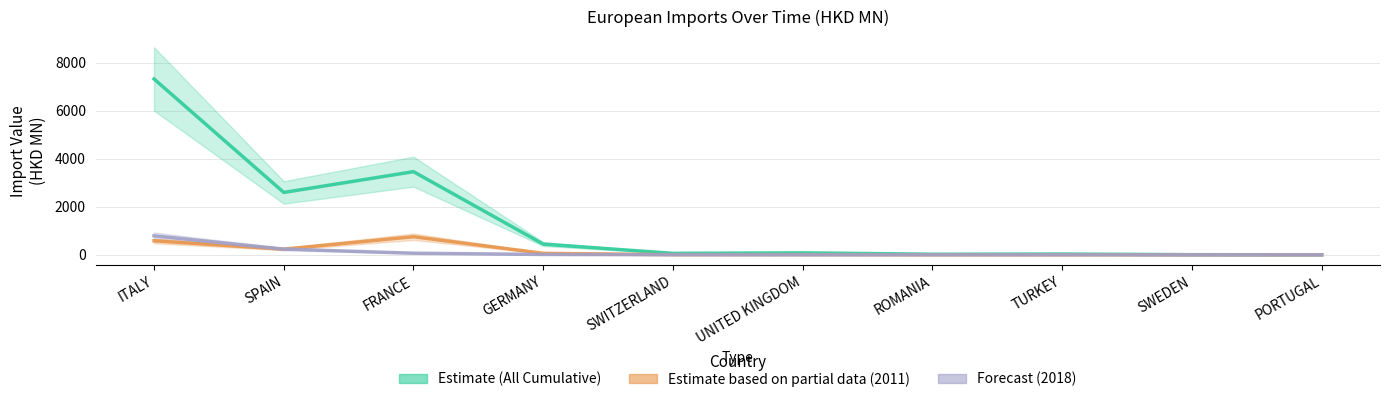

What is the sum of all values?

14037.4